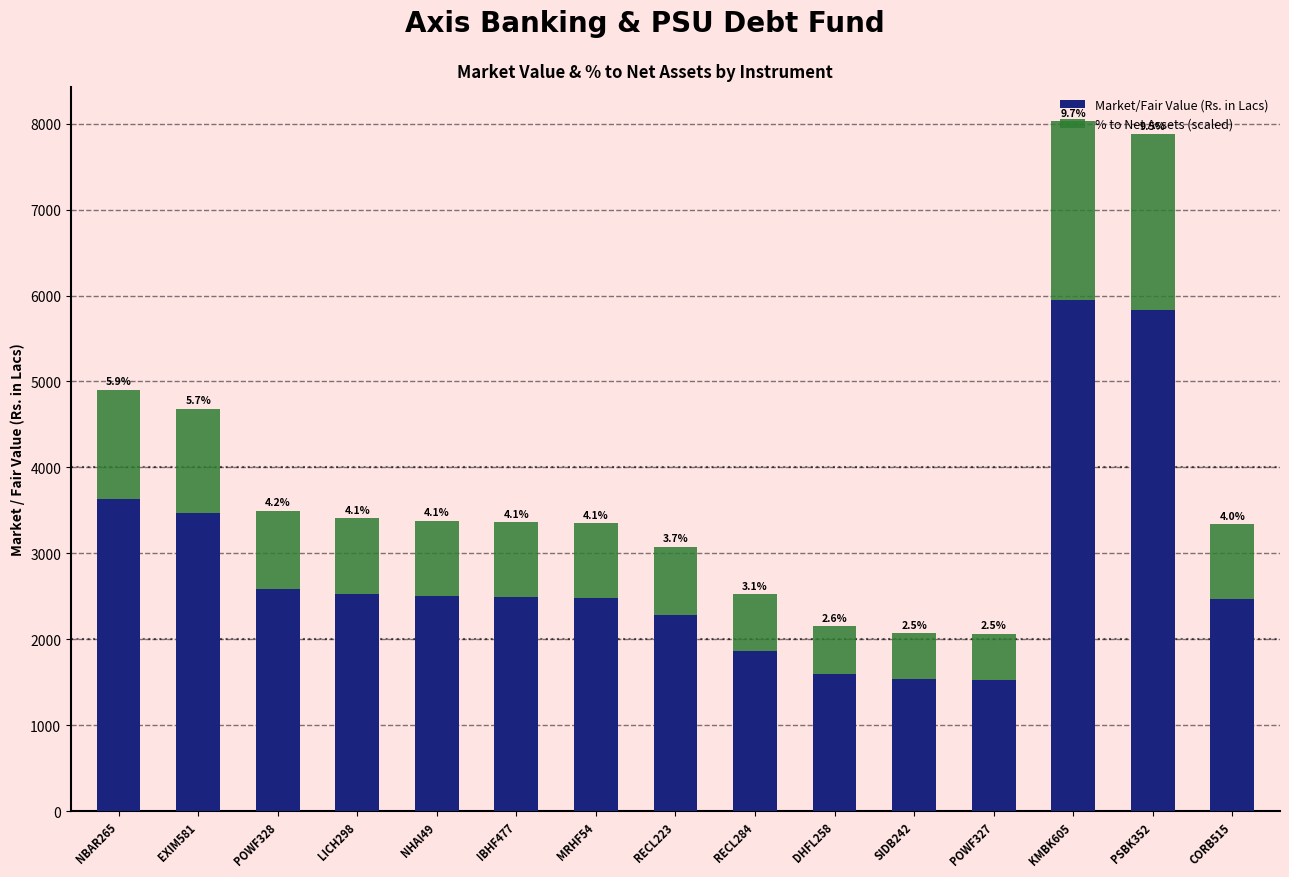

What is the label of the 8th bar from the right?

RECL223